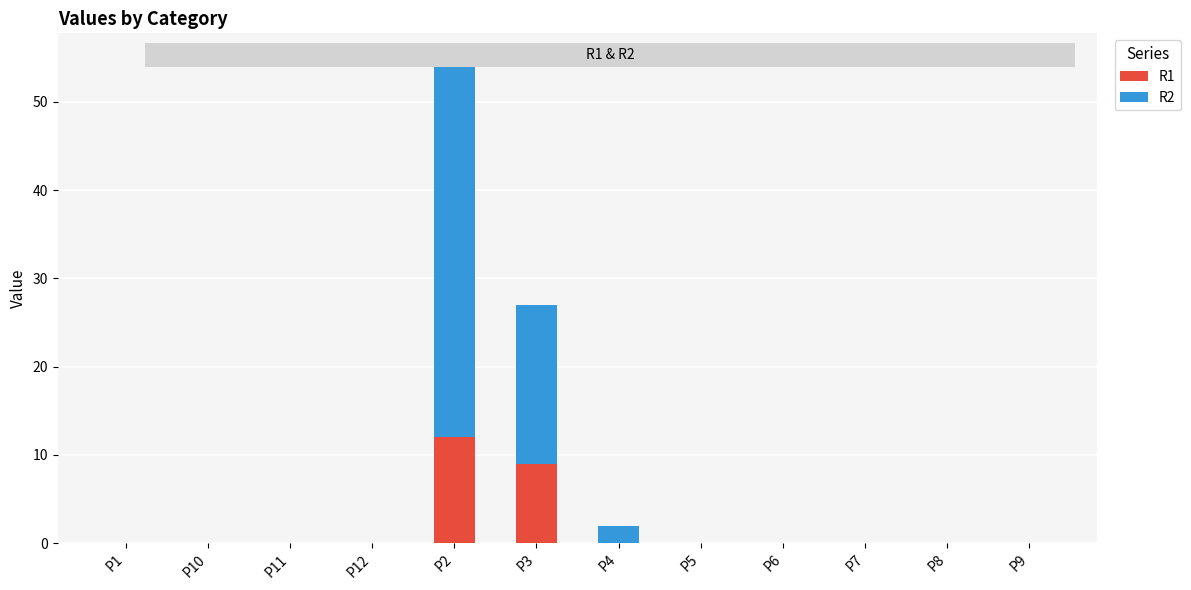

How many categories are shown in the chart?

12